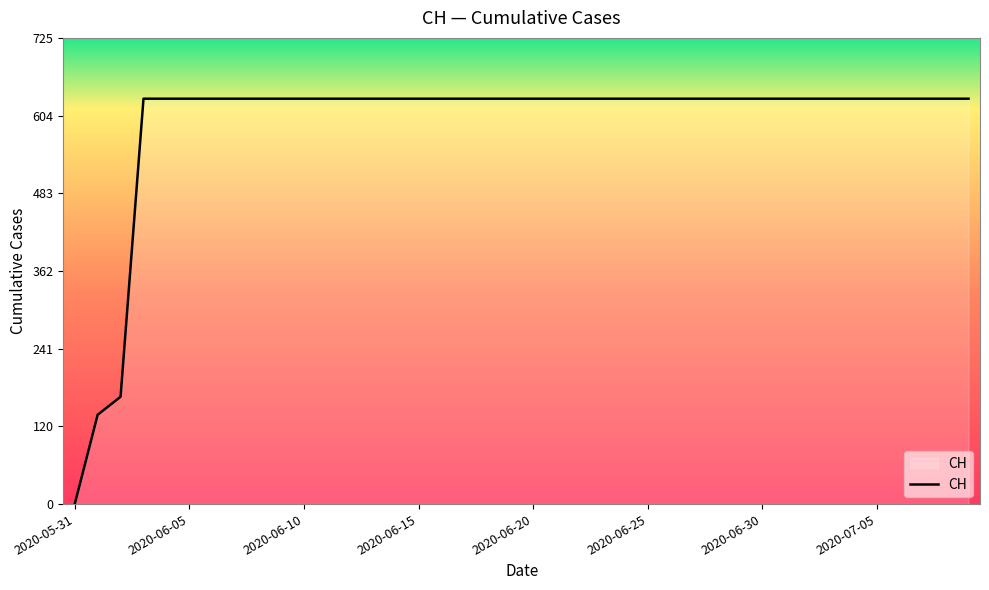

Count the number of data series in this chart.

1